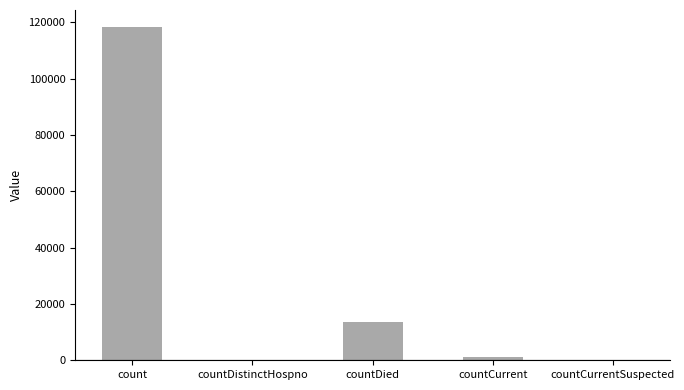

What is the change in value from count to countDistinctHospno?

-118449